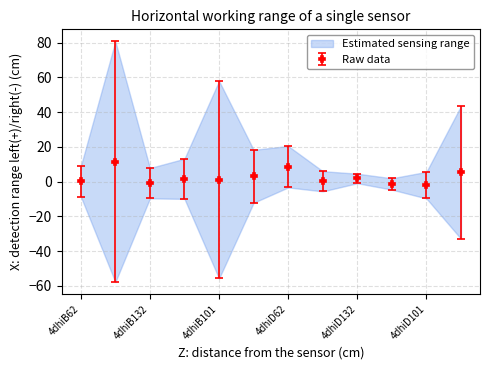

True or false: Raw data has more than 0 interior local peaks.

True